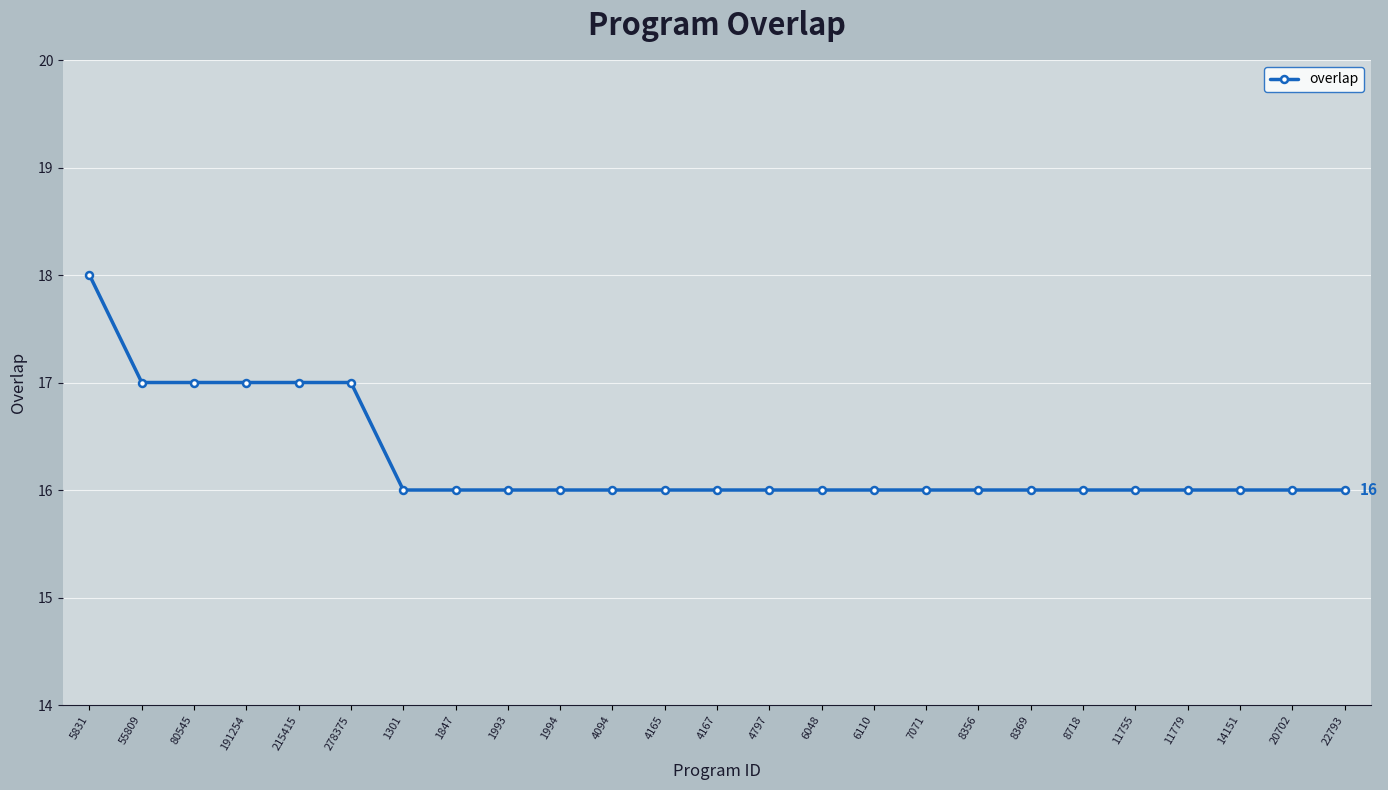

What is the ratio of the value at 8369 to the value at 1993?

1.0